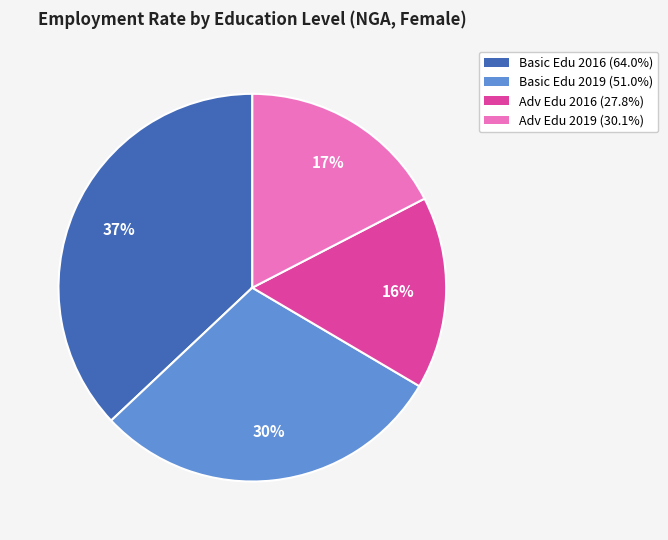

Is there any slice that represents more than half of the pie?

No